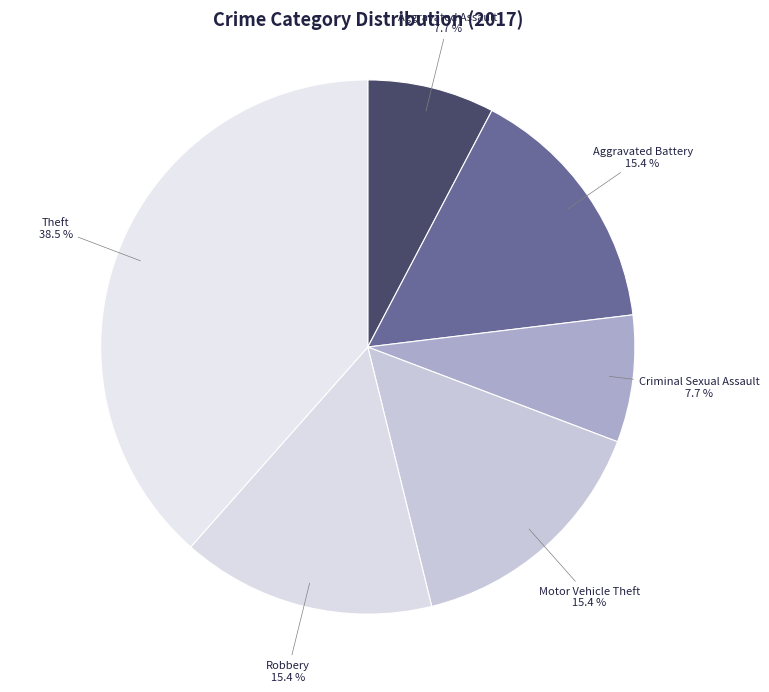

How many segments does this pie chart have?

6